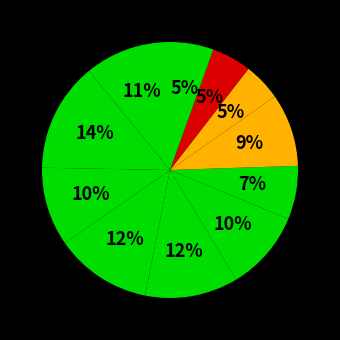

Count the number of slices in the pie.

11